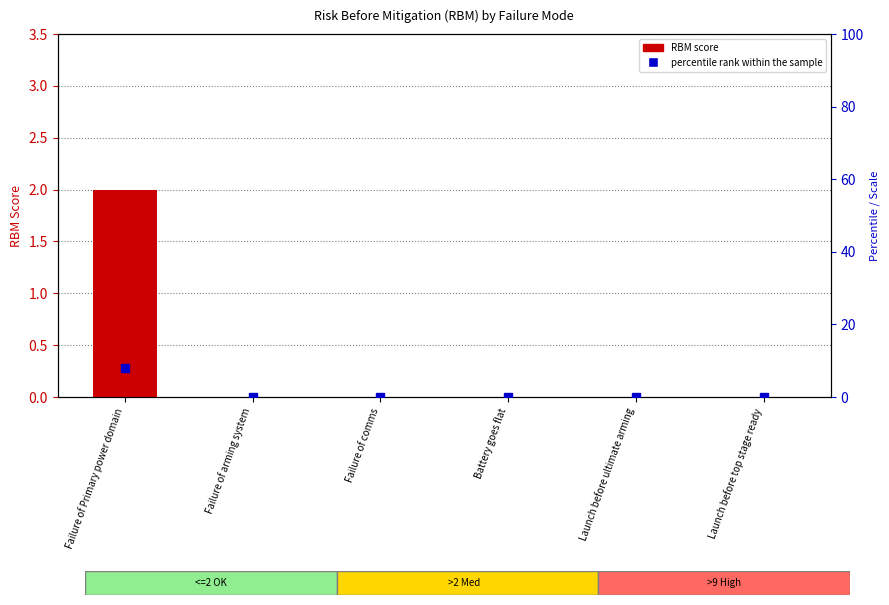

What is the sum of all values?

2